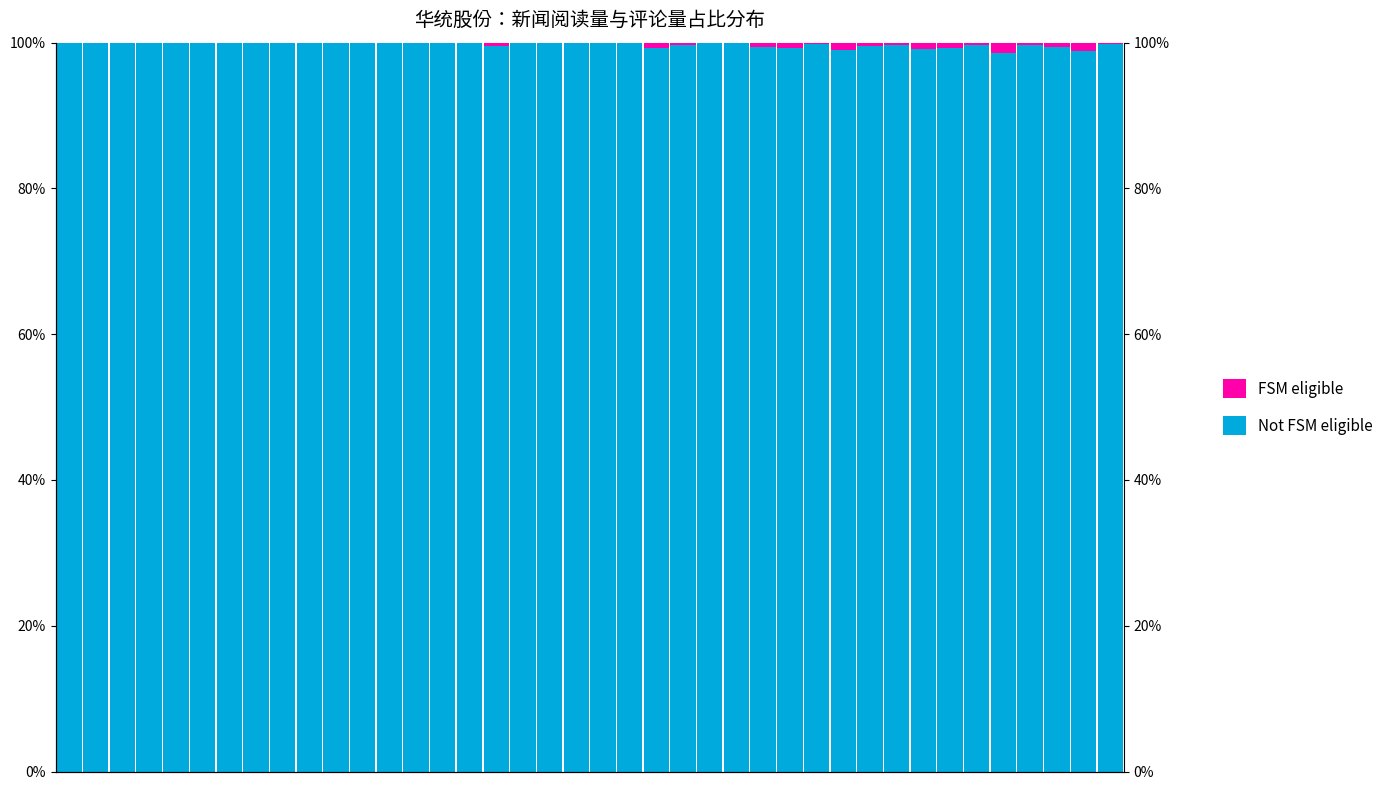

Rank the series by their average value, from lowest to highest.

FSM eligible, Not FSM eligible